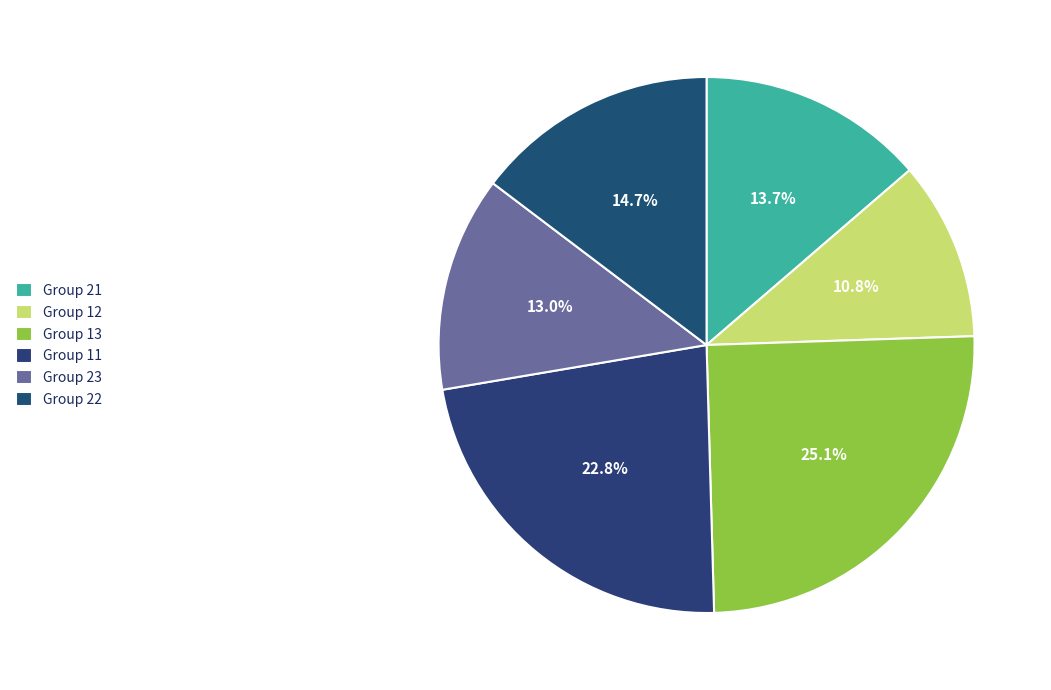

Is there any slice that represents more than half of the pie?

No